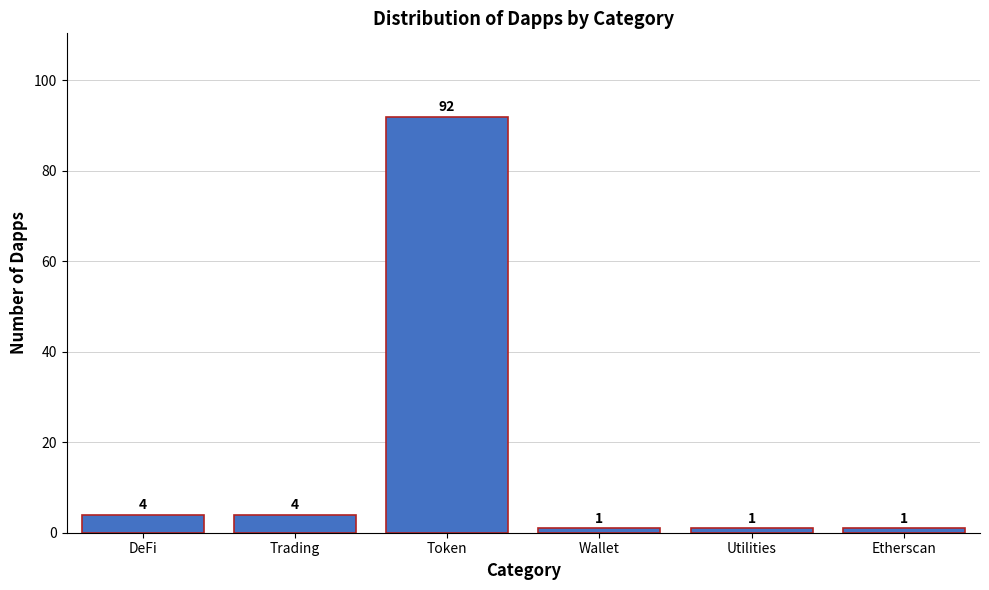

Reading left to right, extract all data points from this chart.

4	4	92	1	1	1